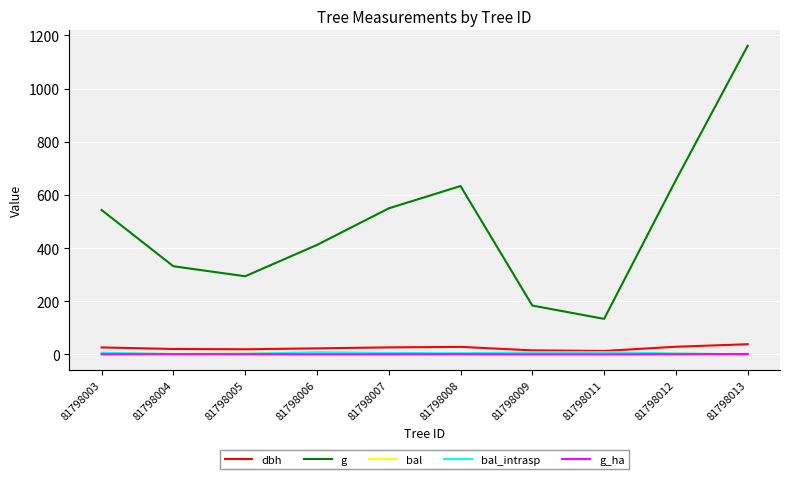

Between 81798011 and 81798009, which is larger?

81798009